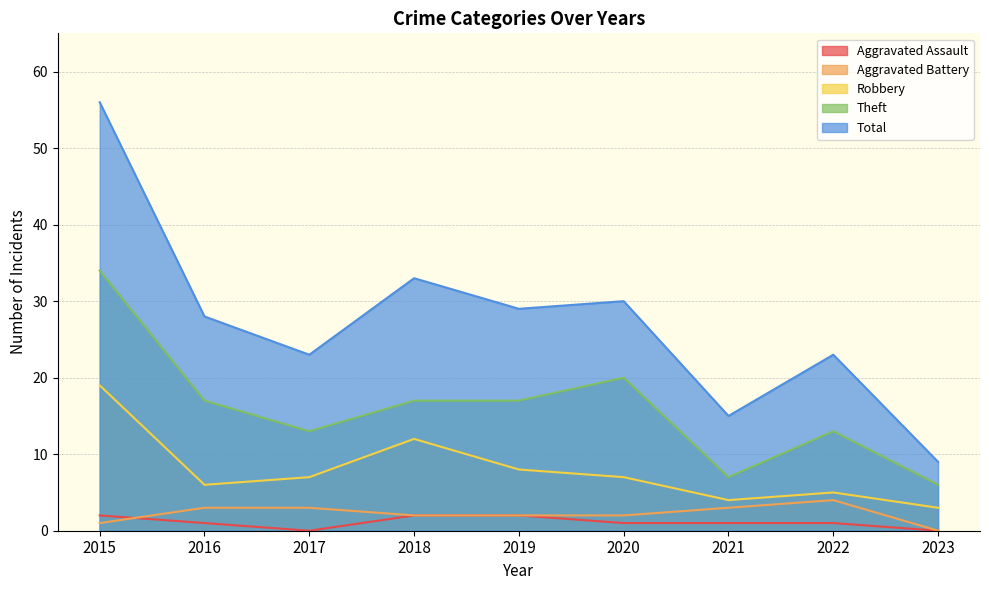

The value of Aggravated Assault at 2017 is -1. True or false?

False